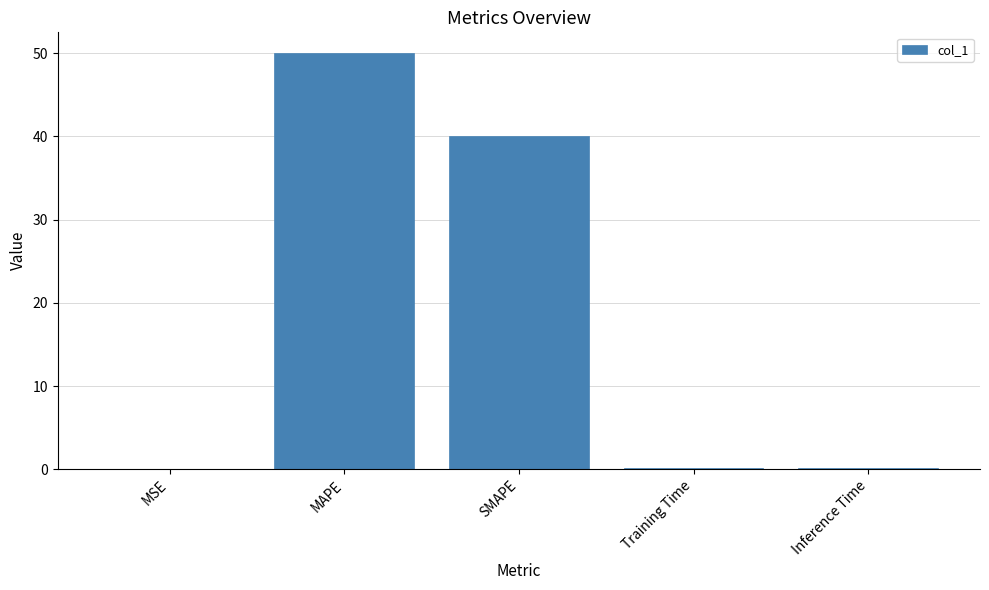

What is the greatest value displayed?

50.0